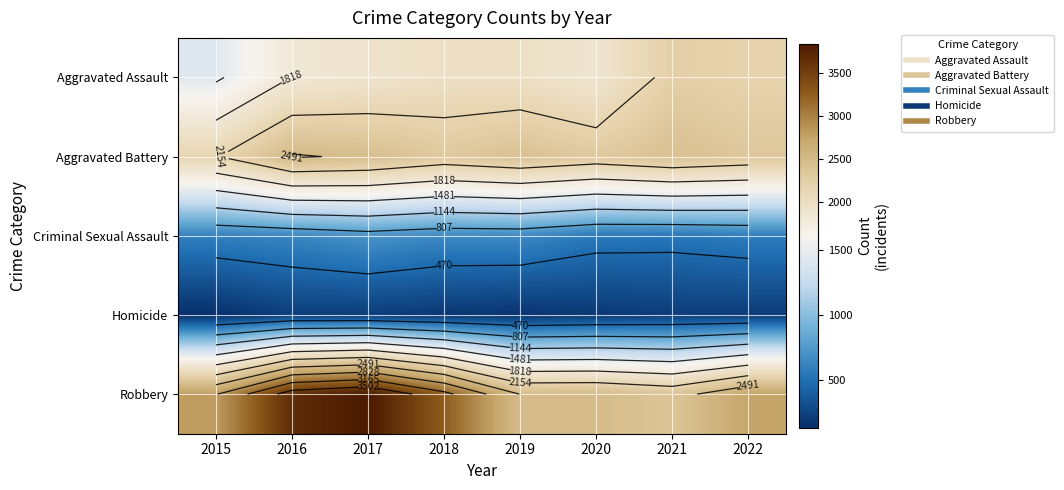

At 2019, list the series in order from largest to smallest.

Robbery, Aggravated Battery, Aggravated Assault, Criminal Sexual Assault, Homicide